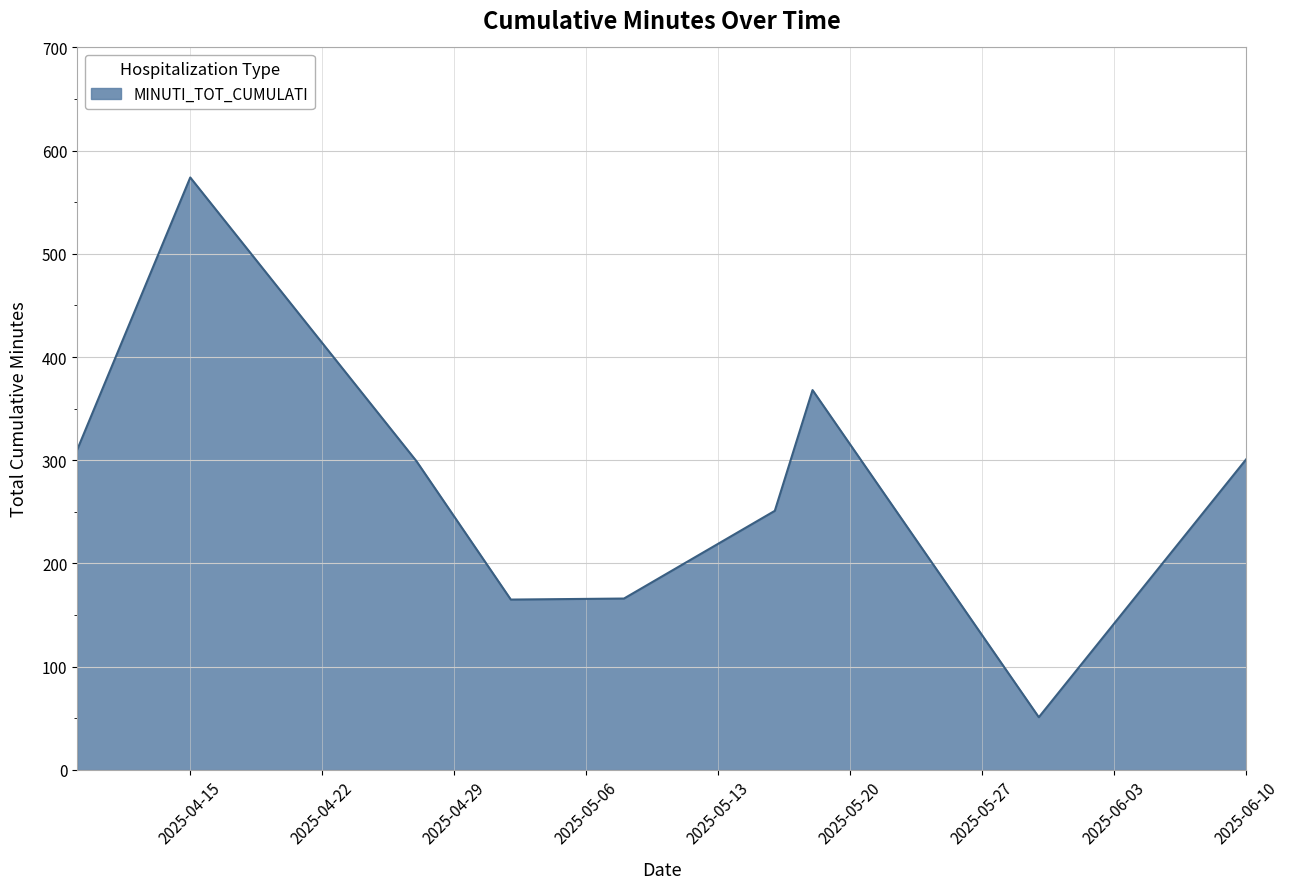

What is the maximum value shown in the chart?

574